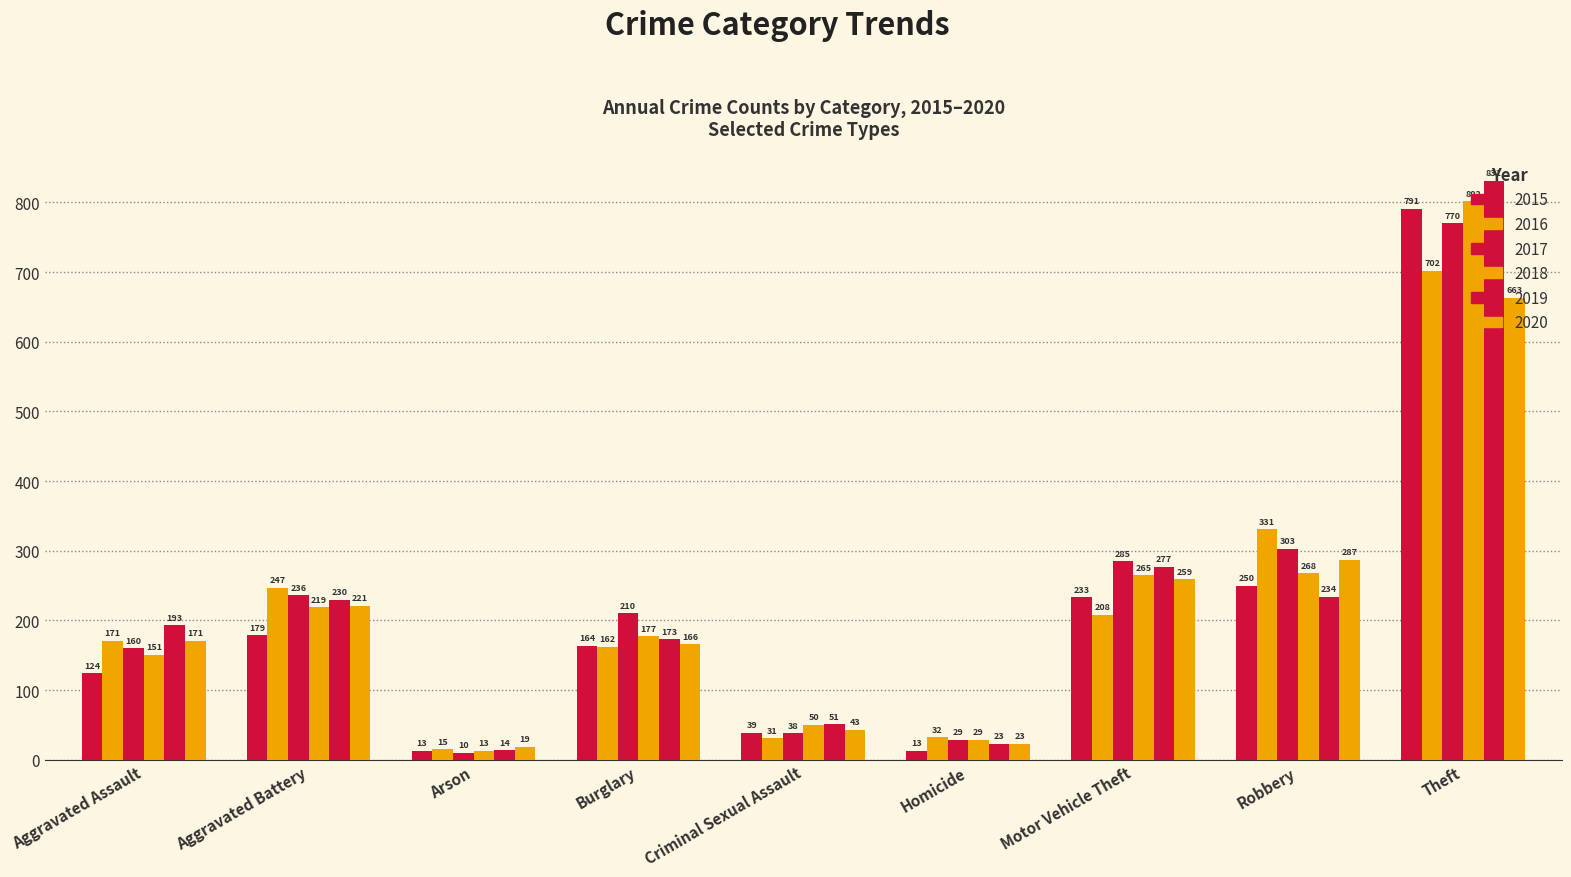

Does the chart contain any negative values?

No